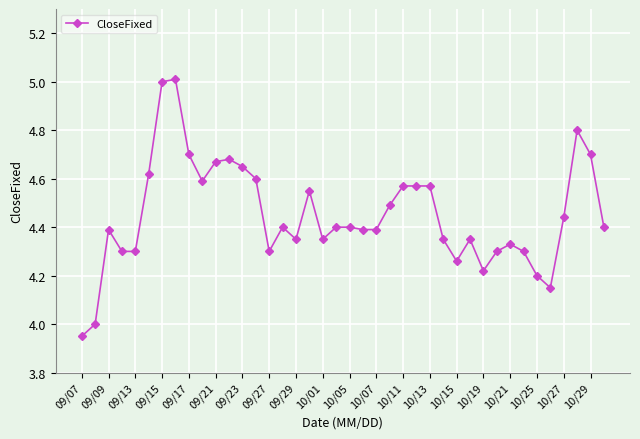

True or false: the data has more than 2 interior local peaks.

True